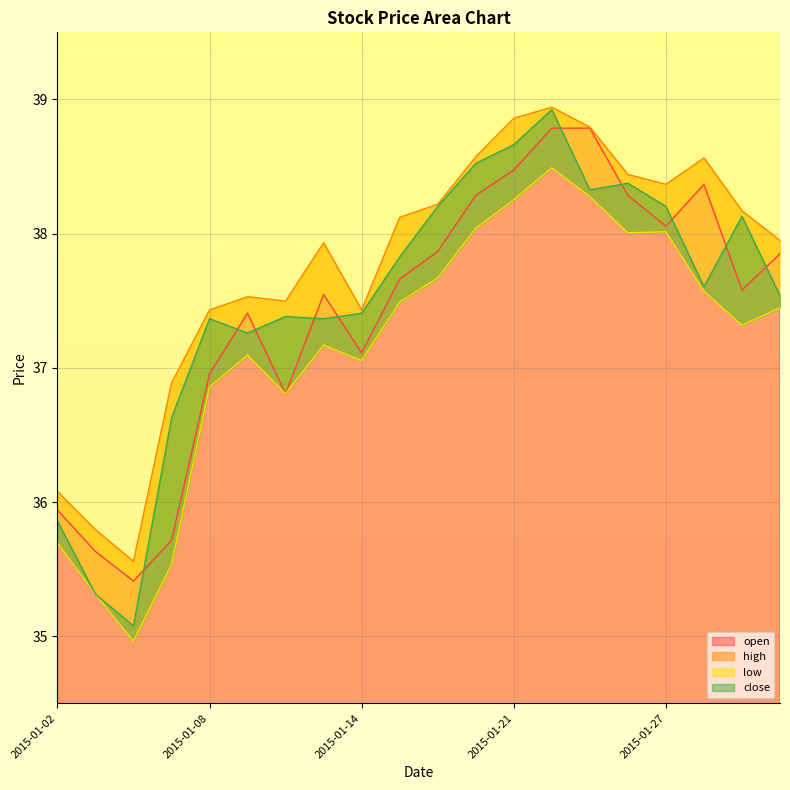

Reading left to right, extract all data points from this chart.

open: 2015-01-02=35.9	2015-01-05=35.6	2015-01-06=35.4	2015-01-07=35.7	2015-01-08=37.0	2015-01-09=37.4	2015-01-12=36.8	2015-01-13=37.5	2015-01-14=37.1	2015-01-15=37.7	2015-01-16=37.9	2015-01-20=38.3	2015-01-21=38.5	2015-01-22=38.8	2015-01-23=38.8	2015-01-26=38.3	2015-01-27=38.1	2015-01-28=38.4	2015-01-29=37.6	2015-01-30=37.9
high: 2015-01-02=36.1	2015-01-05=35.8	2015-01-06=35.6	2015-01-07=36.9	2015-01-08=37.4	2015-01-09=37.5	2015-01-12=37.5	2015-01-13=37.9	2015-01-14=37.4	2015-01-15=38.1	2015-01-16=38.2	2015-01-20=38.6	2015-01-21=38.9	2015-01-22=38.9	2015-01-23=38.8	2015-01-26=38.4	2015-01-27=38.4	2015-01-28=38.6	2015-01-29=38.2	2015-01-30=37.9
low: 2015-01-02=35.7	2015-01-05=35.3	2015-01-06=35.0	2015-01-07=35.5	2015-01-08=36.9	2015-01-09=37.1	2015-01-12=36.8	2015-01-13=37.2	2015-01-14=37.1	2015-01-15=37.5	2015-01-16=37.7	2015-01-20=38.0	2015-01-21=38.3	2015-01-22=38.5	2015-01-23=38.3	2015-01-26=38.0	2015-01-27=38.0	2015-01-28=37.6	2015-01-29=37.3	2015-01-30=37.4
close: 2015-01-02=35.9	2015-01-05=35.3	2015-01-06=35.1	2015-01-07=36.6	2015-01-08=37.4	2015-01-09=37.3	2015-01-12=37.4	2015-01-13=37.4	2015-01-14=37.4	2015-01-15=37.8	2015-01-16=38.2	2015-01-20=38.5	2015-01-21=38.7	2015-01-22=38.9	2015-01-23=38.3	2015-01-26=38.4	2015-01-27=38.2	2015-01-28=37.6	2015-01-29=38.1	2015-01-30=37.5